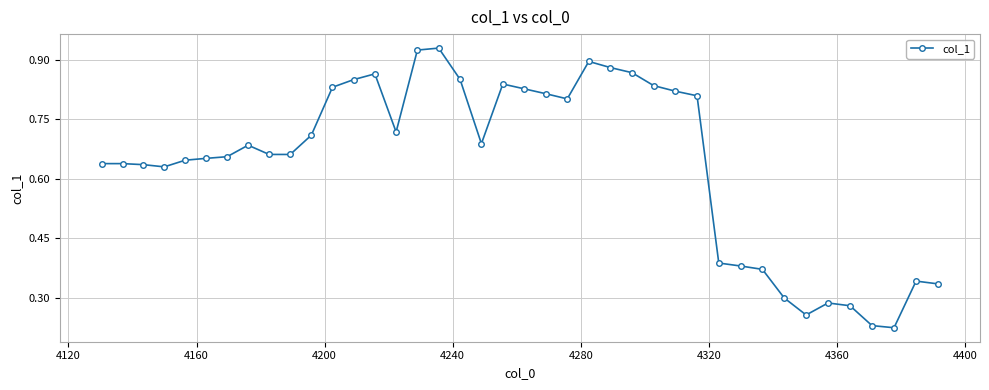

What is the sum of all values?

25.6